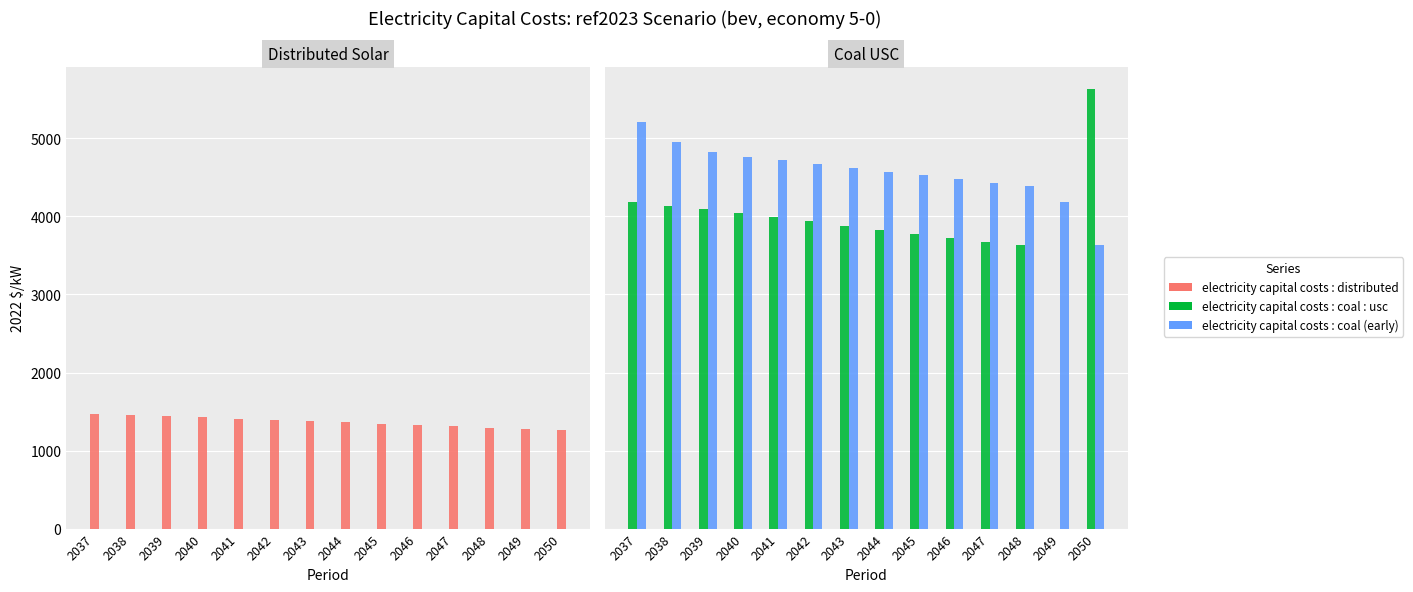

Reading left to right, extract all data points from this chart.

electricity capital costs : distributed: 1470.5	1454.9	1439.0	1424.2	1409.1	1392.7	1376.6	1359.6	1342.4	1325.7	1309.2	1292.5	1275.8	1260.0
electricity capital costs : coal : usc: 4184.6	4138.2	4090.9	4039.9	3989.7	3936.9	3883.7	3831.9	3780.9	3729.2	3677.5	3628.4	0.0	5633.1
electricity capital costs : coal (early): 5205.7	4956.7	4831.5	4767.0	4719.8	4672.9	4624.0	4572.2	4525.6	4481.4	4433.8	4384.5	4184.6	3628.4